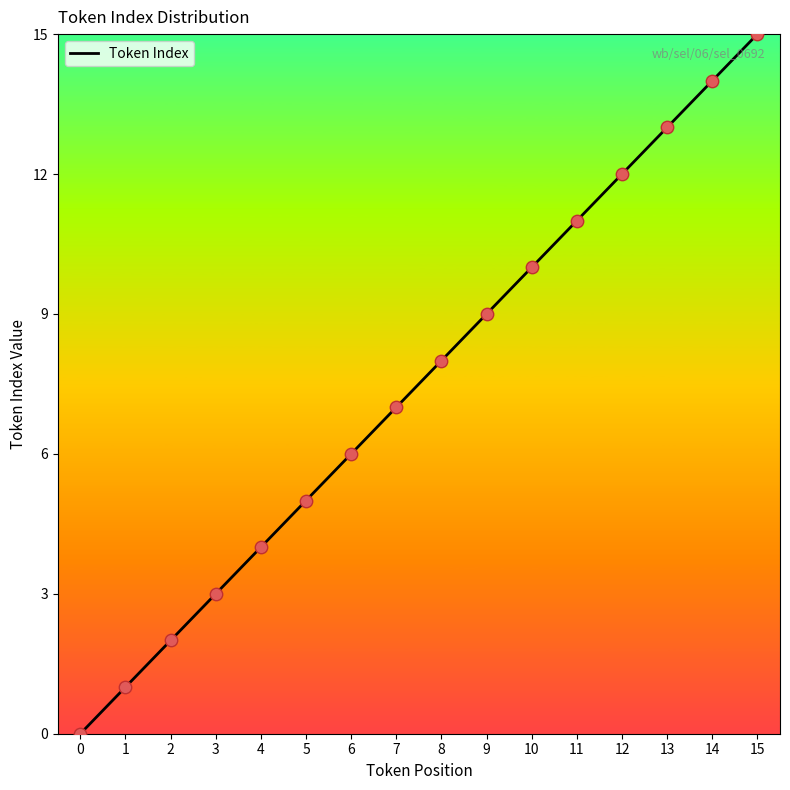

What is the change in value from 4 to 13?

+9